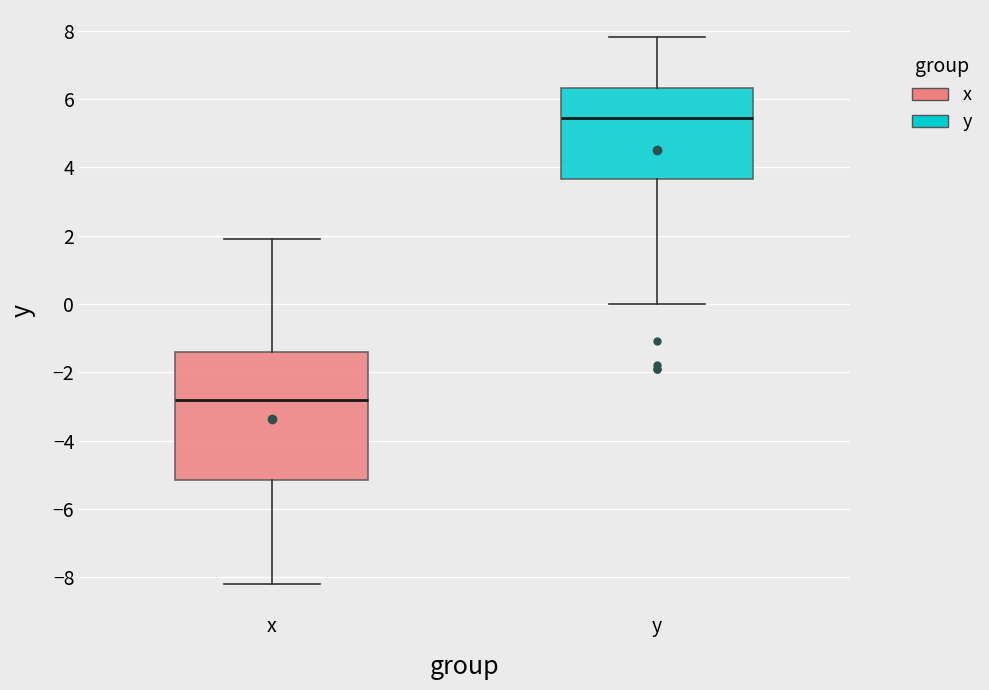

Comparing the boxes themselves (not the whiskers), which one is the tallest?

x